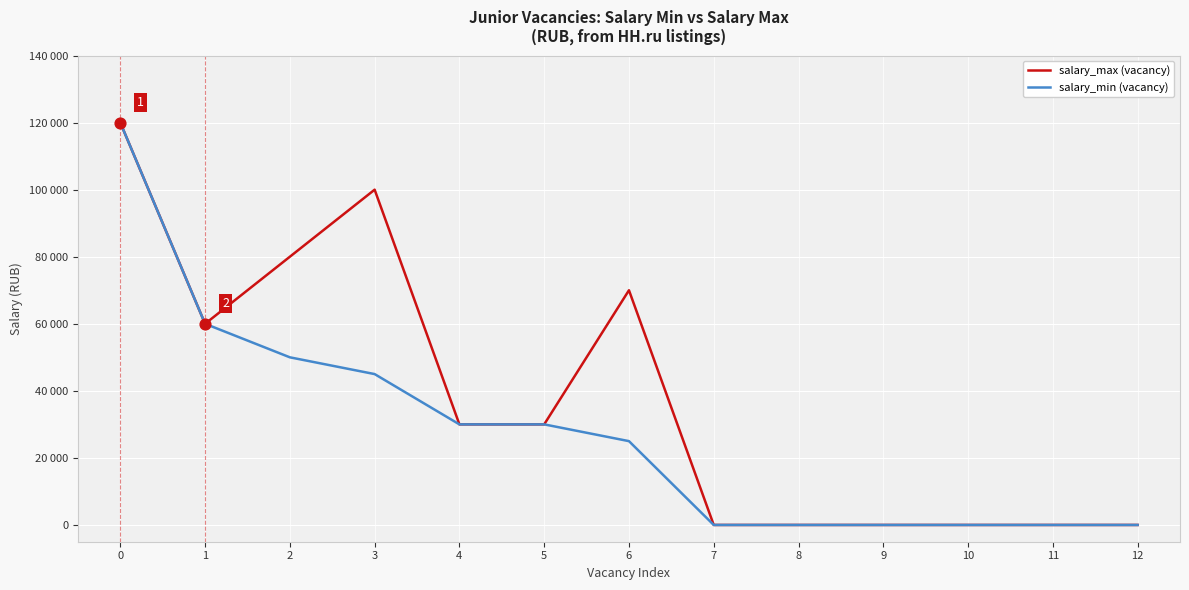

Which series has the largest total across all categories?

salary_max (vacancy)